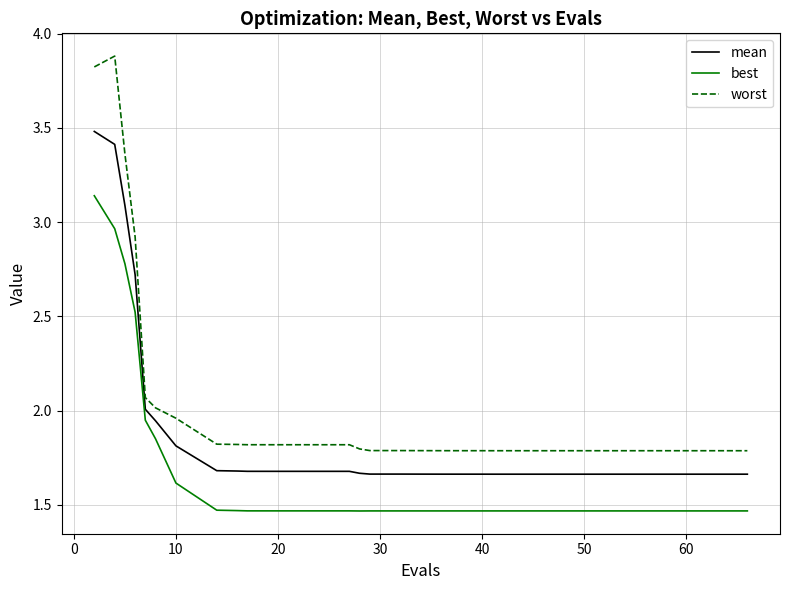

Rank the series by their maximum value, from highest to lowest.

worst, mean, best